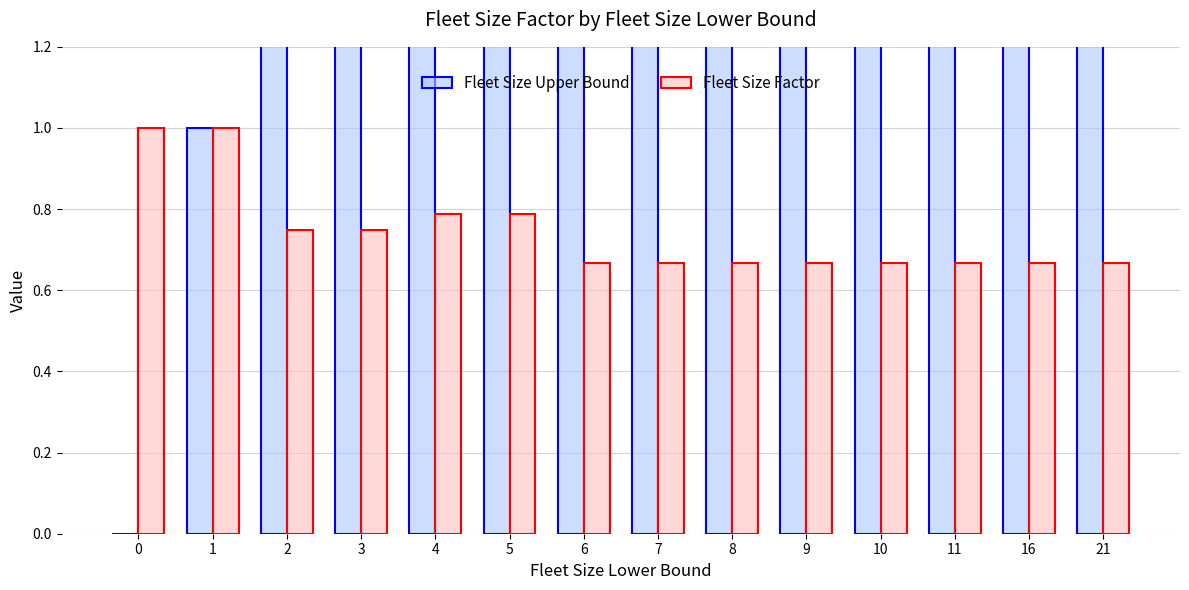

Rank the series at 3 from lowest to highest value.

Fleet Size Factor, Fleet Size Upper Bound